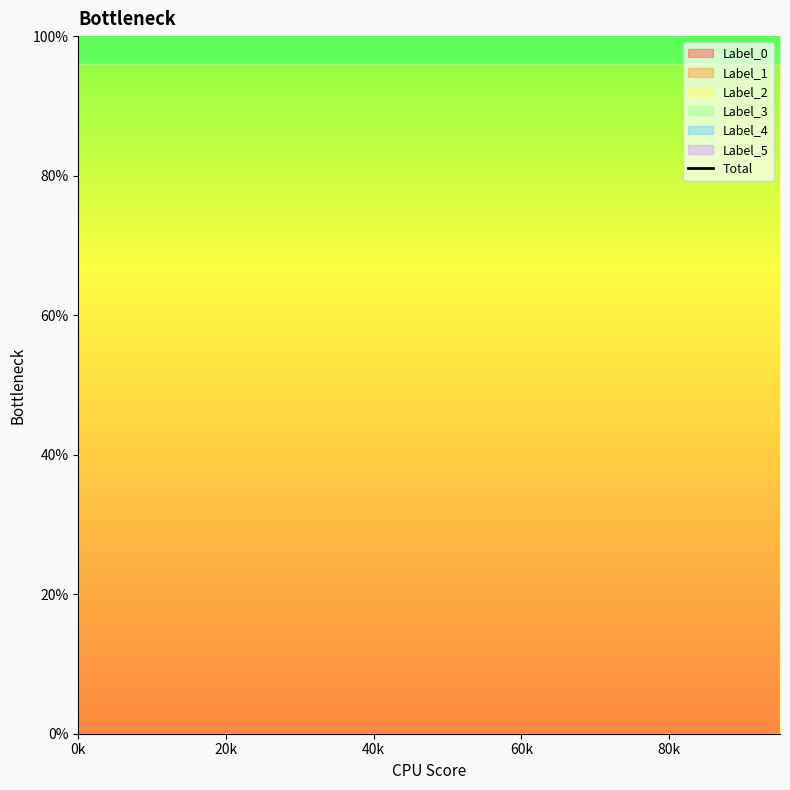

Reading right to left, transcribe all the data shown in this chart.

Label_0: 95=0	90=0	85=0	80=0	75=0	70=0	65=0	60=0	55=0	50=0	45=0	40=0	35=0	30=0	25=0	20=0	15=0	10=0	5=0	0=0
Label_1: 95=0	90=0	85=0	80=0	75=0	70=0	65=0	60=0	55=0	50=0	45=0	40=0	35=0	30=0	25=0	20=0	15=0	10=0	5=0	0=0
Label_2: 95=96	90=96	85=96	80=96	75=96	70=96	65=96	60=96	55=96	50=96	45=96	40=96	35=96	30=96	25=96	20=96	15=96	10=96	5=96	0=96
Label_3: 95=96	90=96	85=96	80=96	75=96	70=96	65=96	60=96	55=96	50=96	45=96	40=96	35=96	30=96	25=96	20=96	15=96	10=96	5=96	0=96
Label_4: 95=0	90=0	85=0	80=0	75=0	70=0	65=0	60=0	55=0	50=0	45=0	40=0	35=0	30=0	25=0	20=0	15=0	10=0	5=0	0=0
Label_5: 95=0	90=0	85=0	80=0	75=0	70=0	65=0	60=0	55=0	50=0	45=0	40=0	35=0	30=0	25=0	20=0	15=0	10=0	5=0	0=0